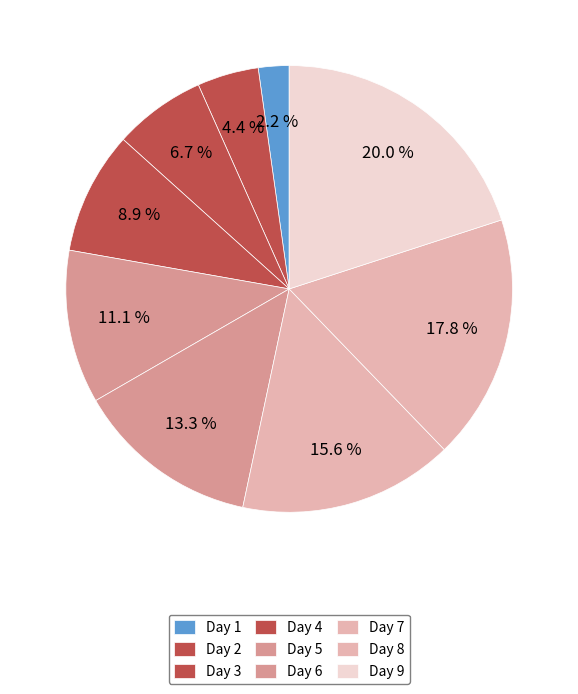

Is it true that Day 1 is 2% of the pie?

True